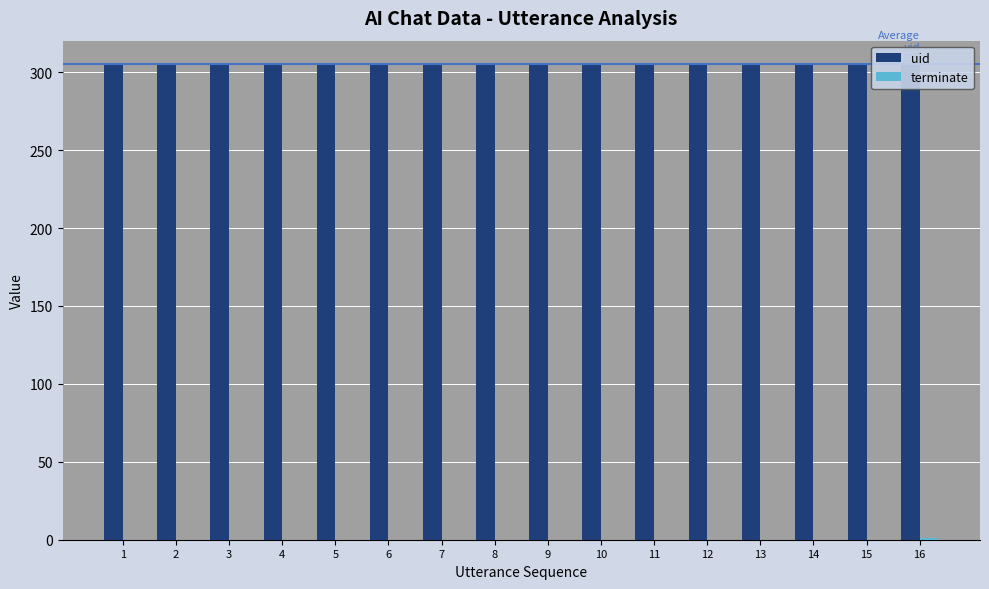

True or false: terminate has a value of 1 at 16.

True